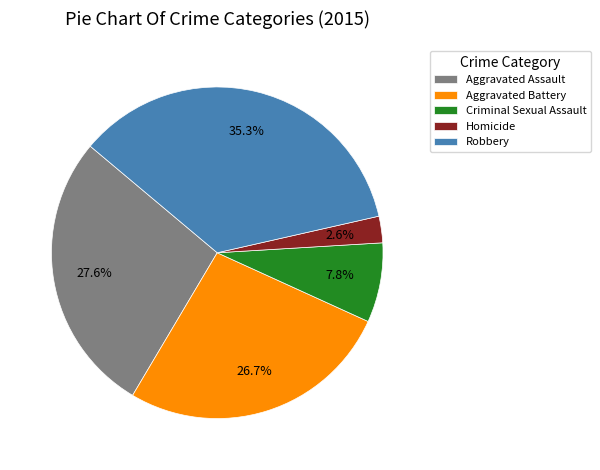

What is the ratio of the value at Robbery to the value at Aggravated Assault?

1.3